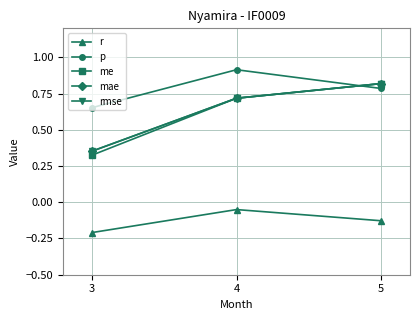

What is the total value across all series at 3?

1.5